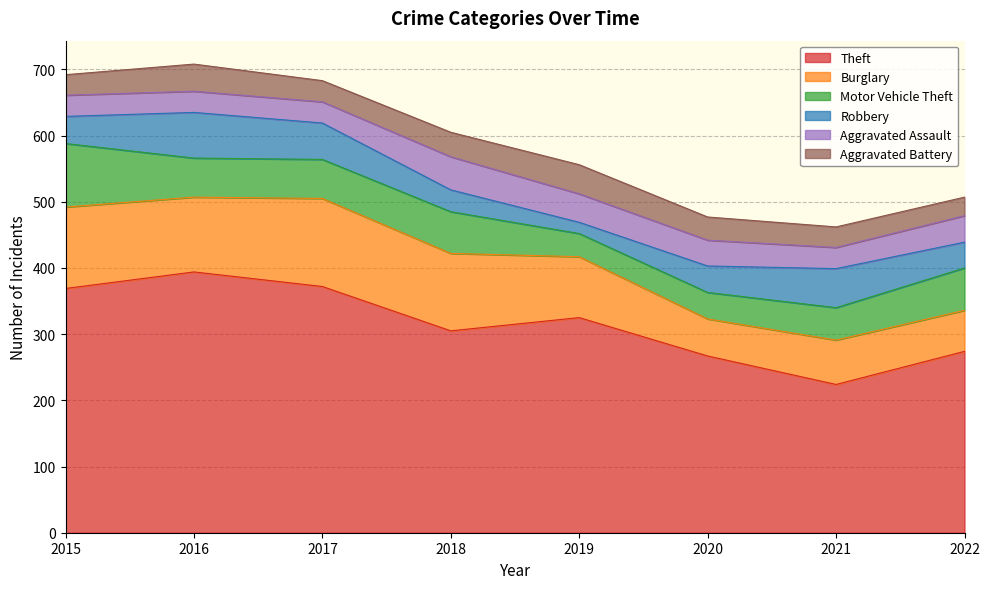

The Burglary series shows 133 at 2017. True or false?

True